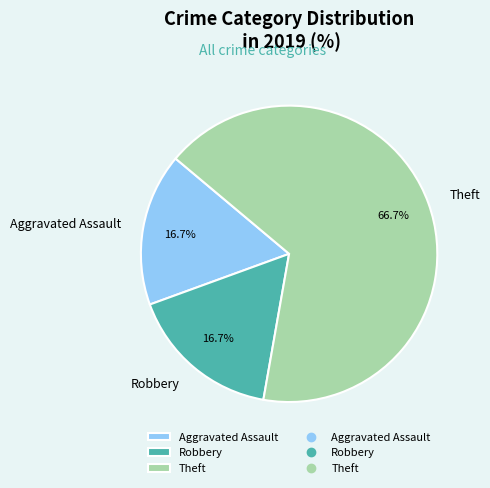

What is the total percentage of Robbery and Theft?

83.3%